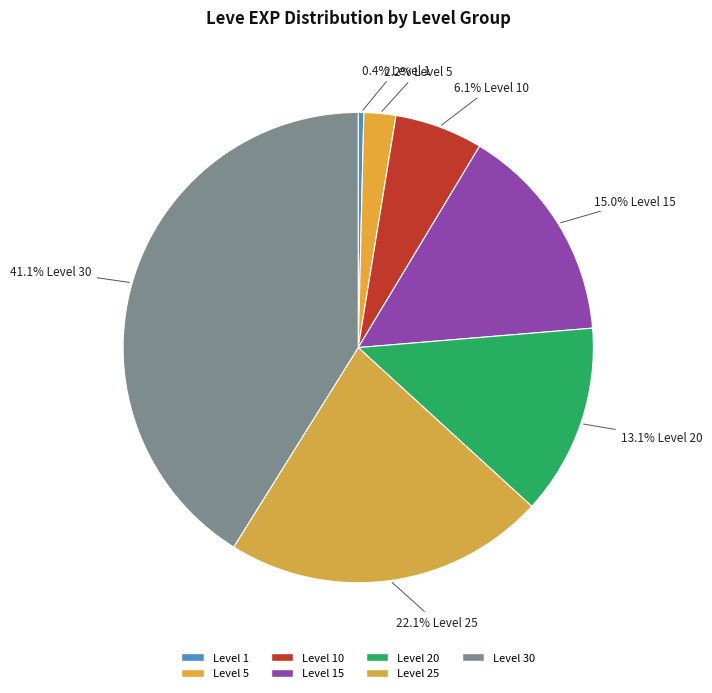

How many segments does this pie chart have?

7